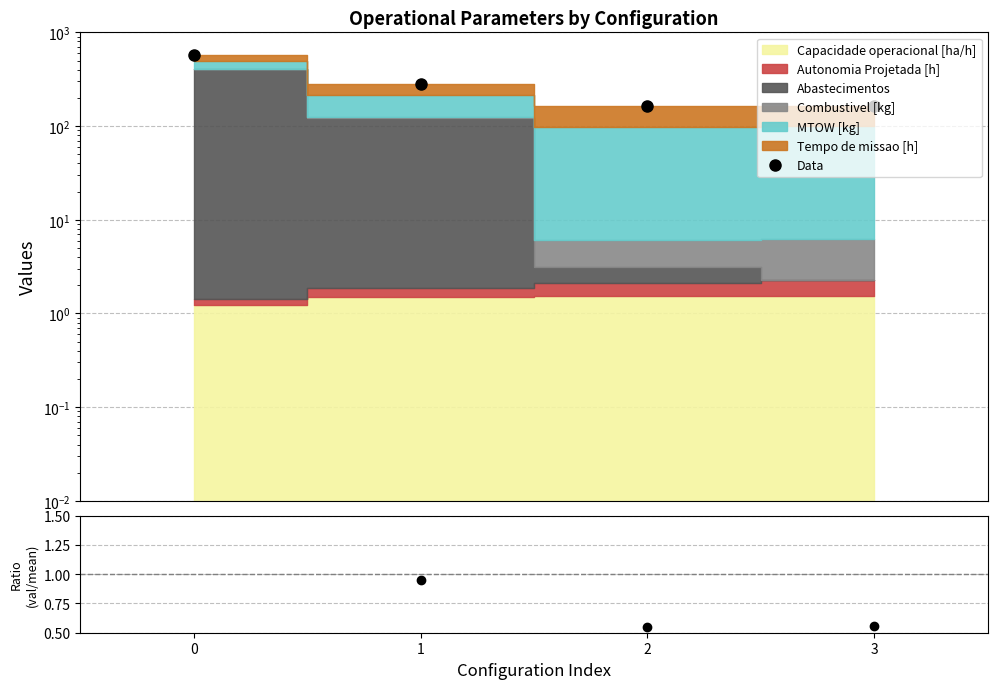

What is the total value across all series at 3?

165.5